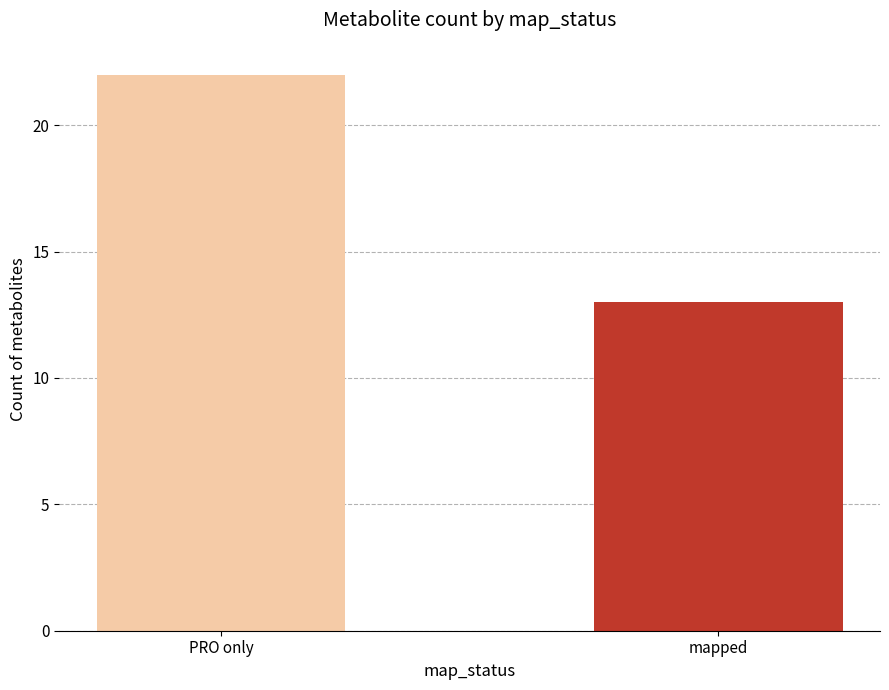

What is the difference between the values at PRO only and mapped?

9